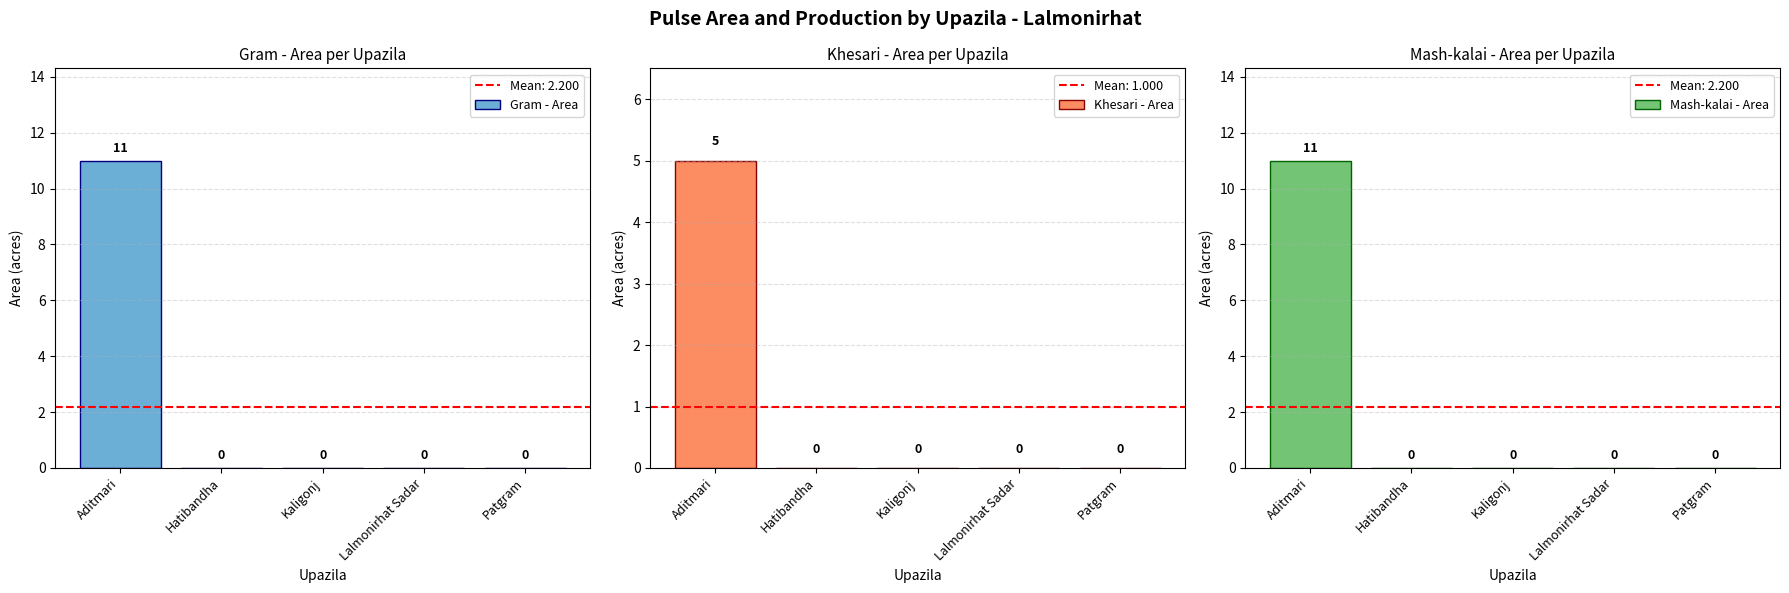

Which series has the widest spread of values?

Gram - Area